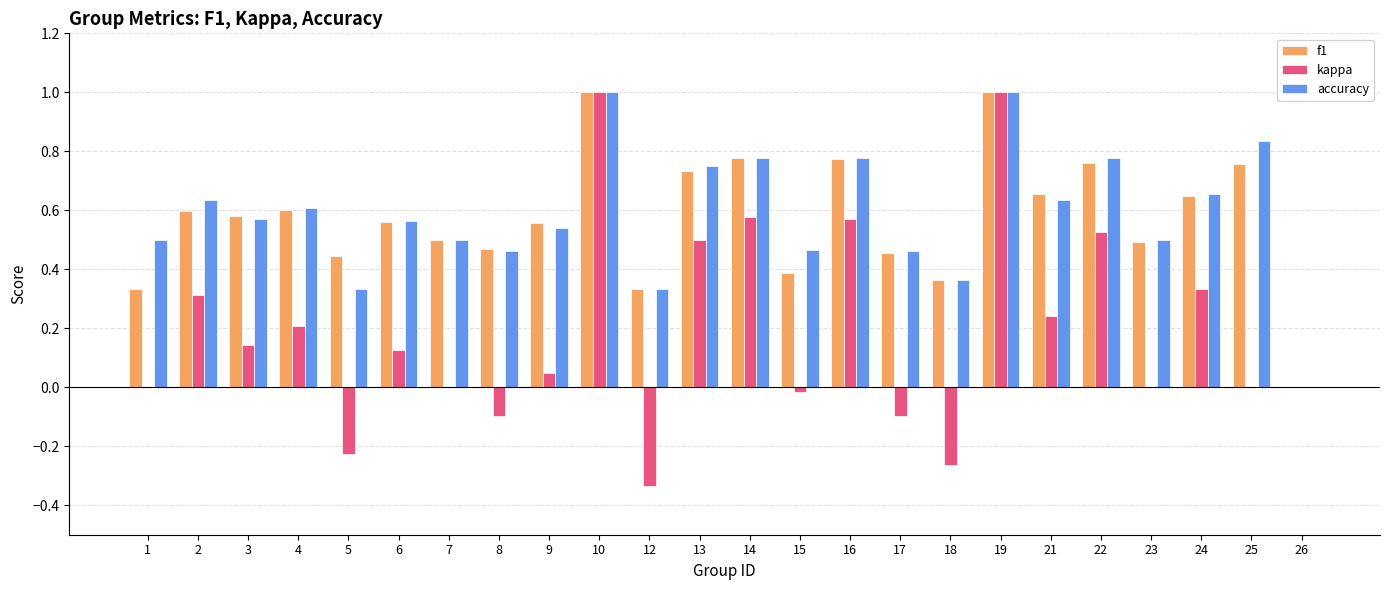

Which series changed the most between 5 and 7?

kappa